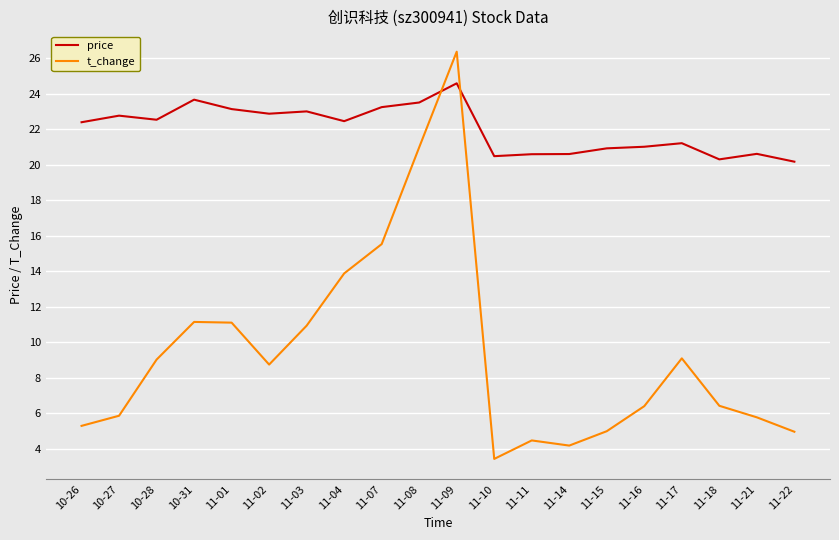

What is the average value of the t_change series?

9.4